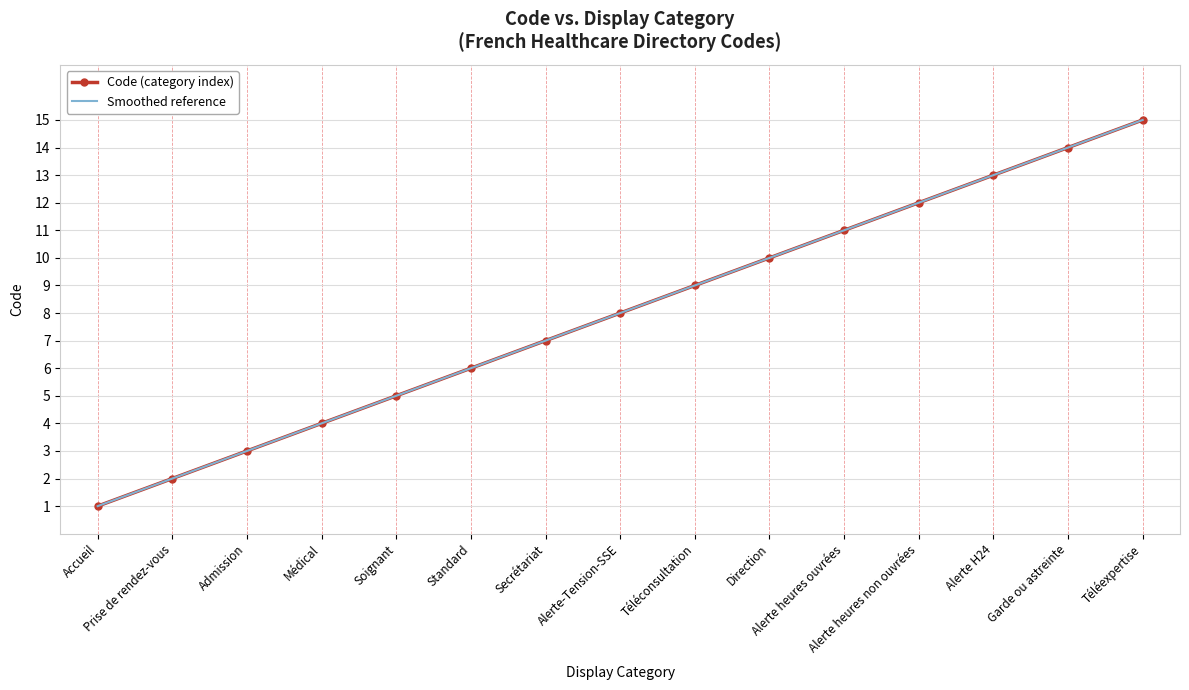

What is the label of the 5th point from the right?

Alerte heures ouvrées